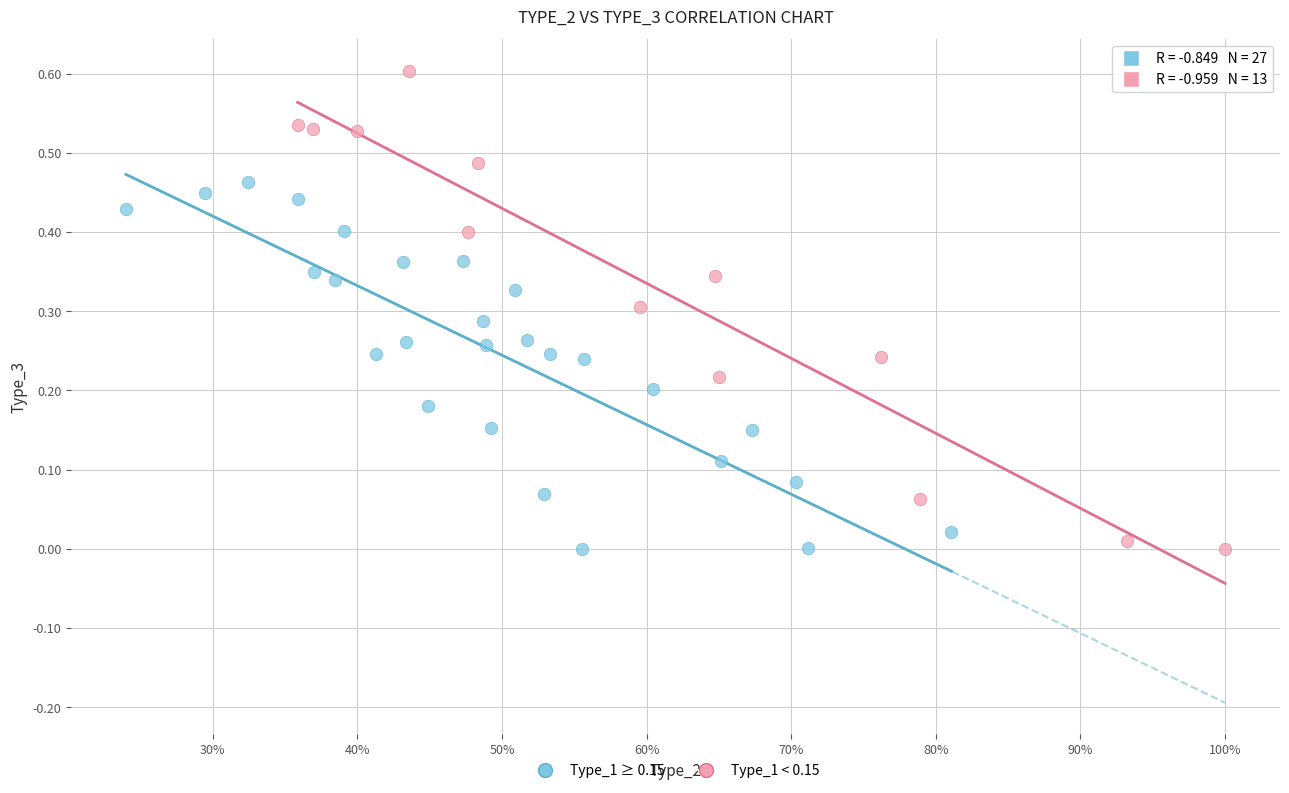

Which series has the widest spread of Y values?

Type_1 < 0.15